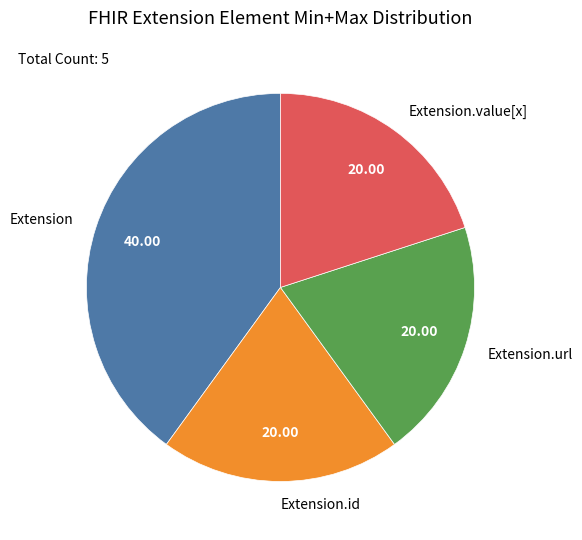

Between Extension and Extension.id, which is larger?

Extension